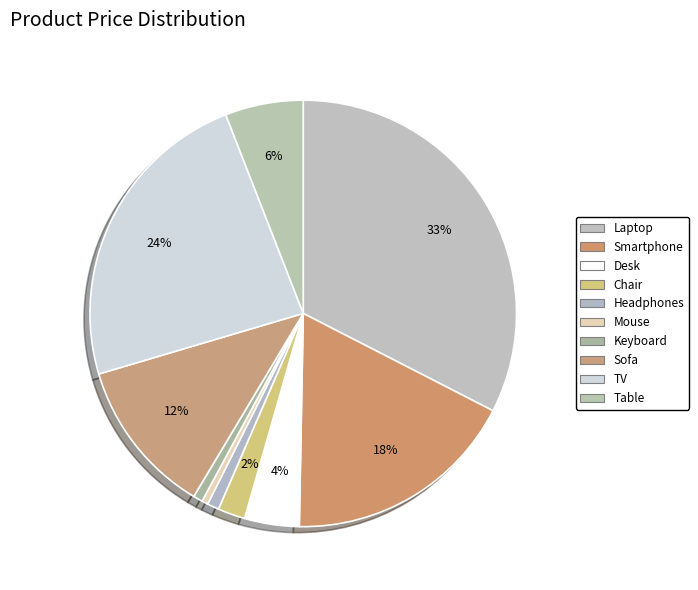

Rank the categories by value from lowest to highest.

Mouse, Keyboard, Headphones, Chair, Desk, Table, Sofa, Smartphone, TV, Laptop